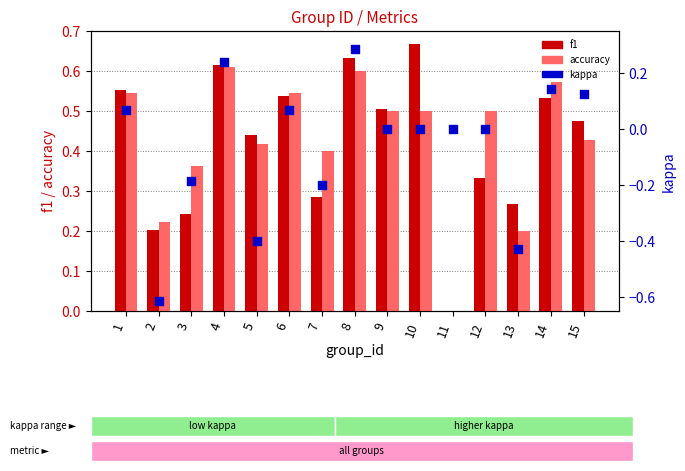

Is the value of accuracy at 1 greater than the value of f1 at 7?

Yes